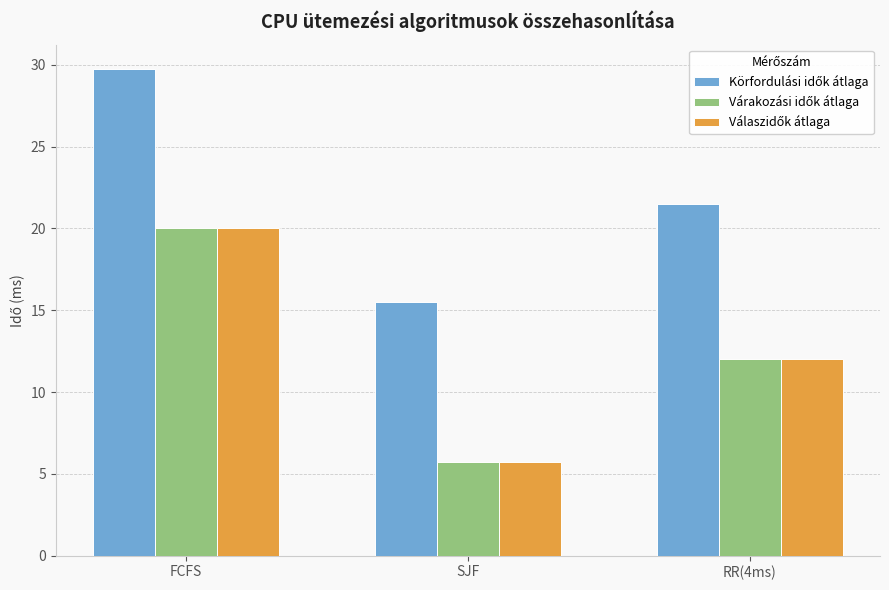

Which category has the highest value across all series?

FCFS